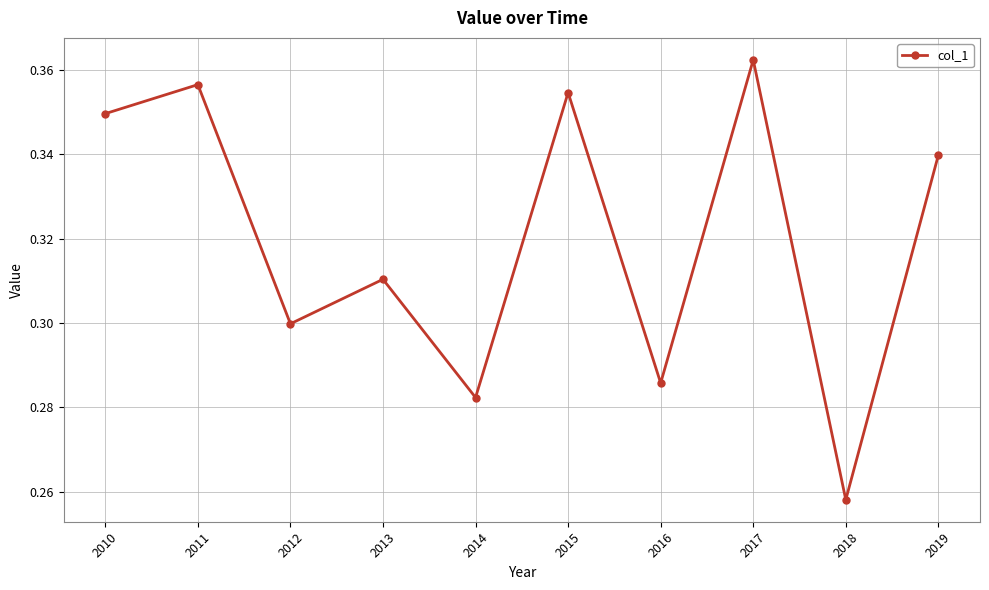

Which has a higher value, 2011 or 2018?

2011